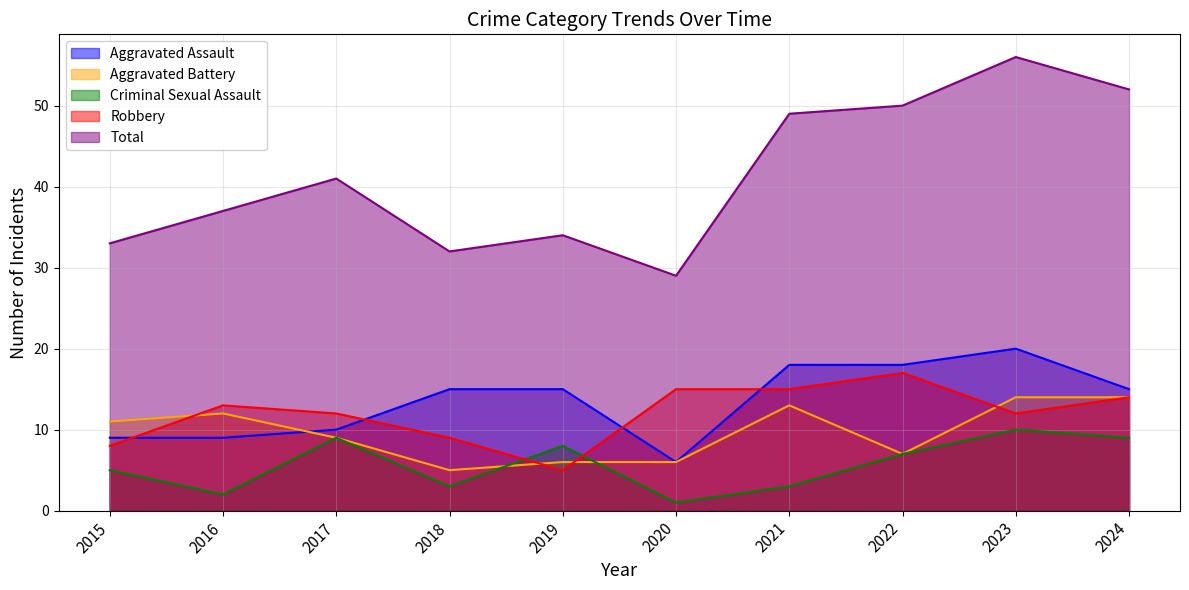

True or false: Aggravated Assault and Total cross at least once.

False